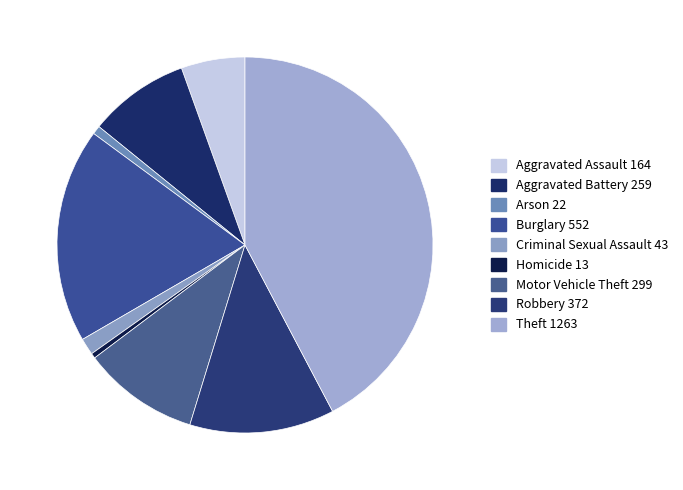

Is there a majority slice in this chart?

No